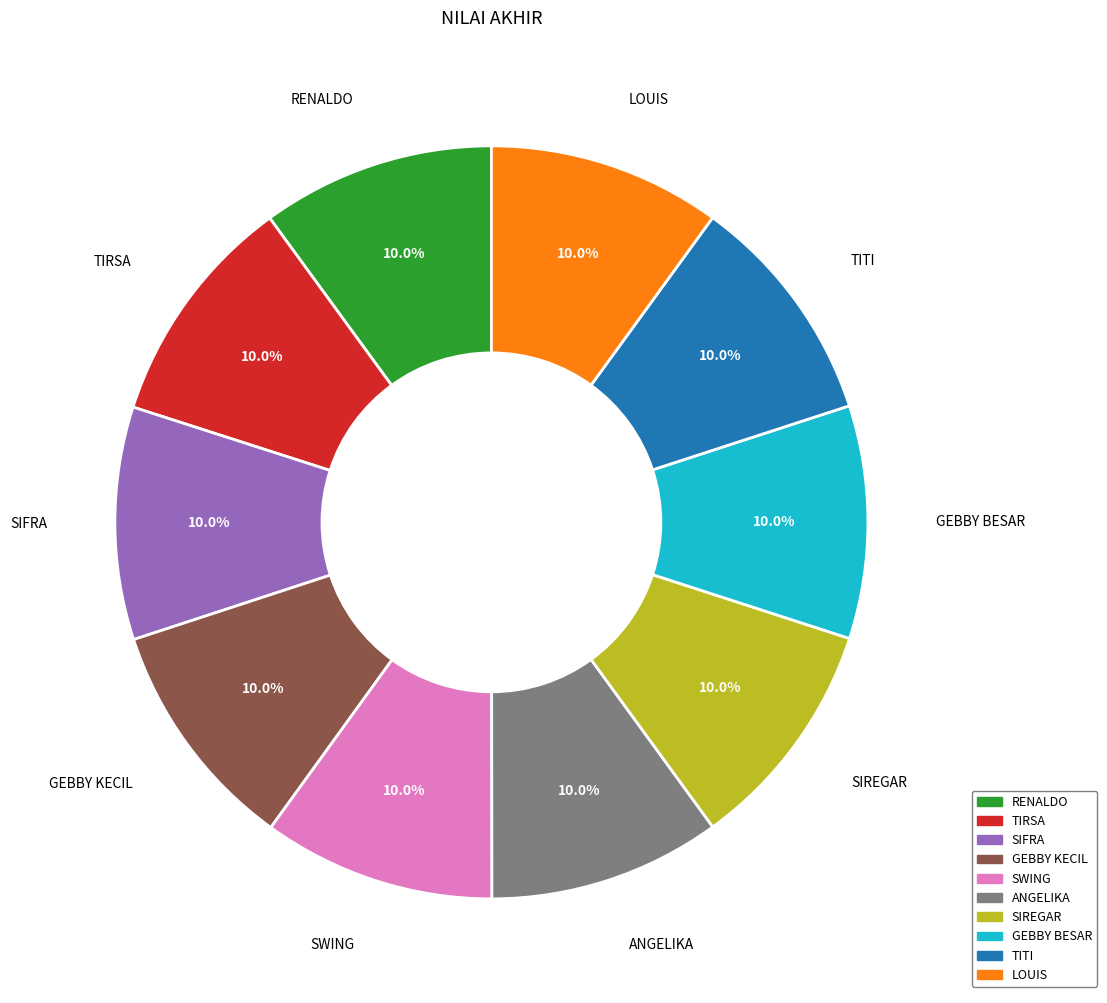

How many segments does this pie chart have?

10